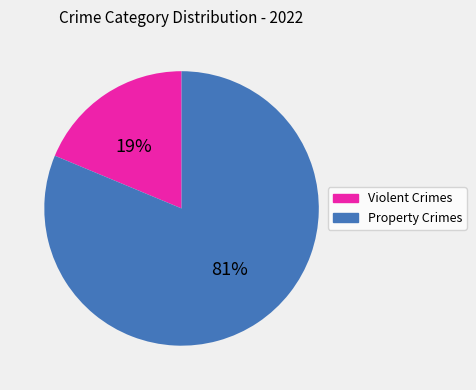

To the nearest percent, what is the average slice percentage?

50%